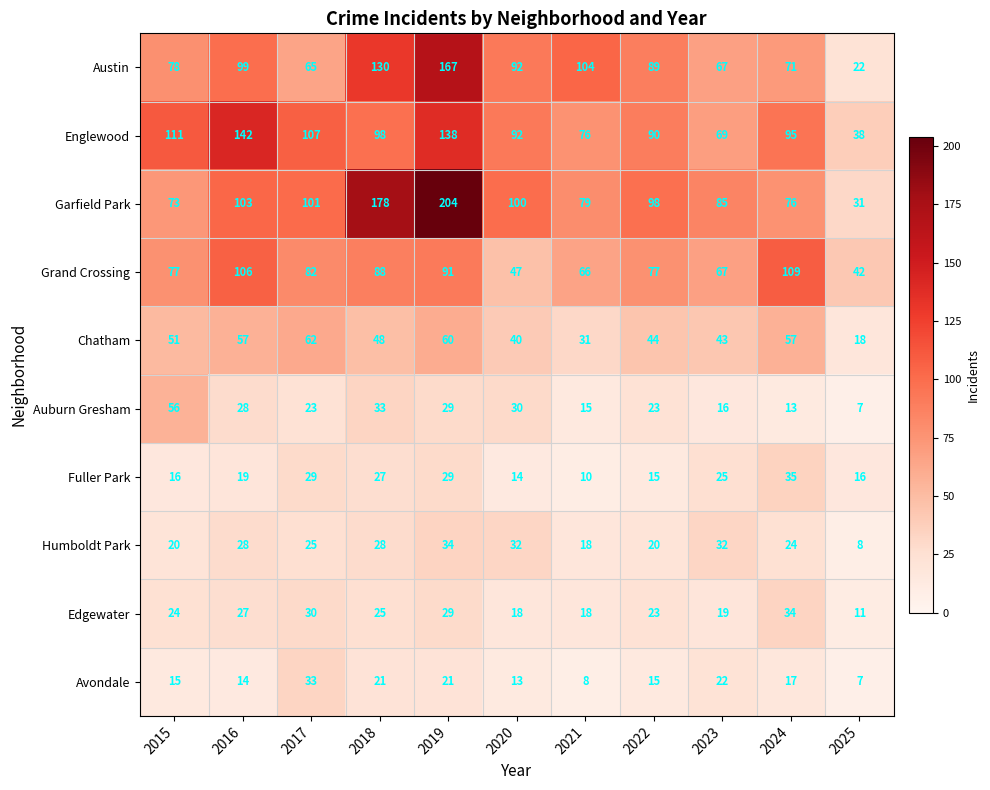

What is the difference between the Avondale values at 2021 and 2022?

7